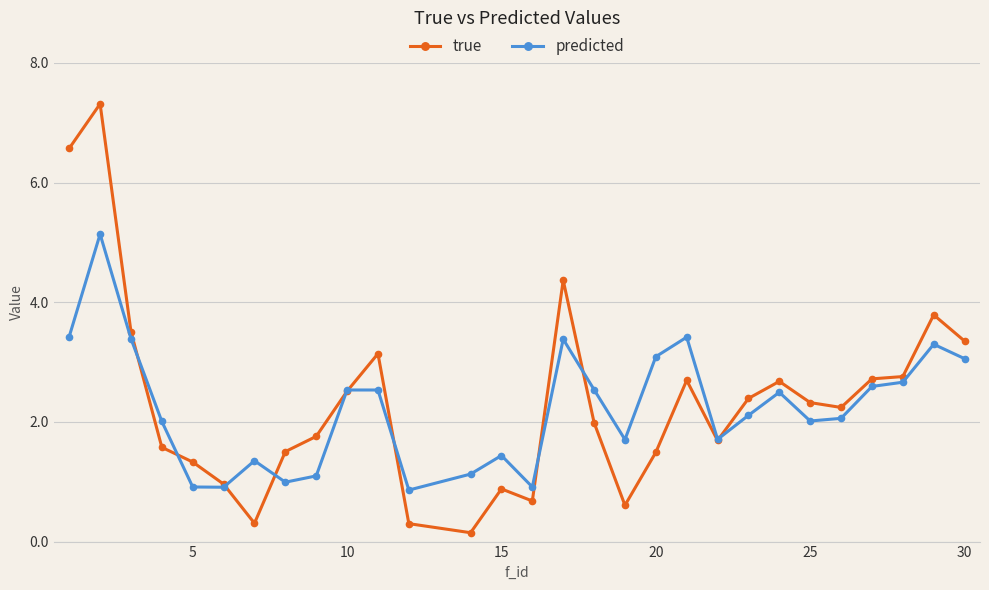

Rank the series by their maximum value, from lowest to highest.

predicted, true